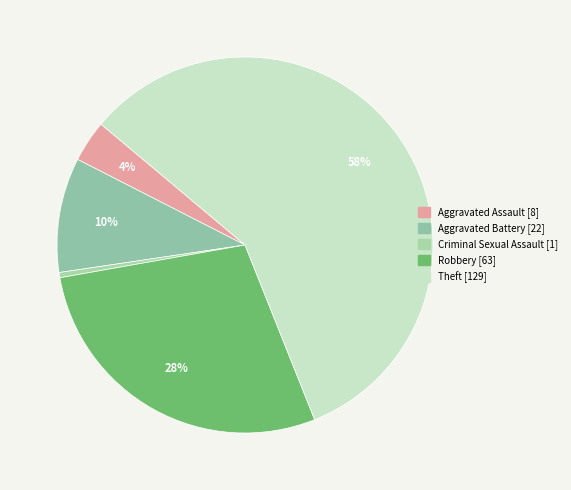

The Aggravated Assault slice represents 12% of the pie. True or false?

False